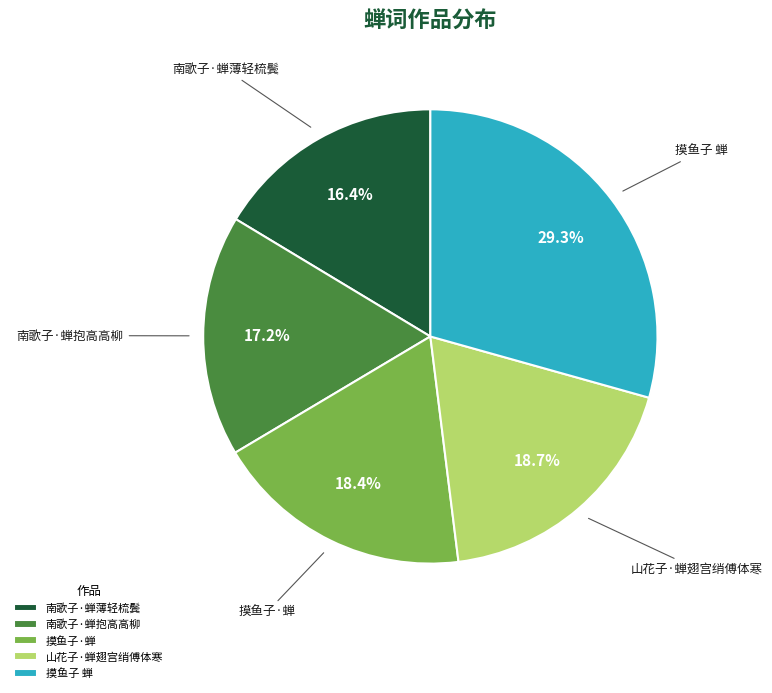

Do 摸鱼子·蝉 and 摸鱼子 蝉 together represent more than half of the pie?

No